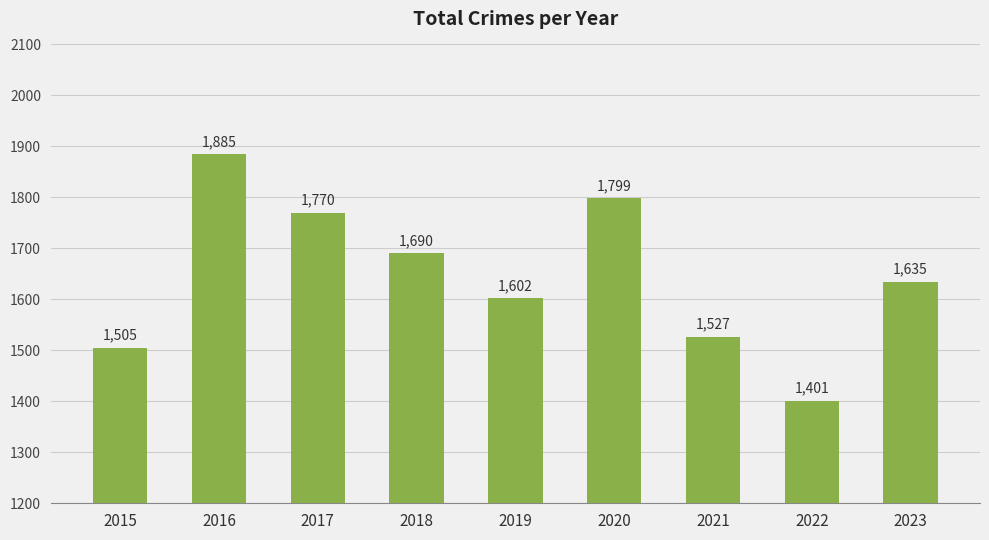

What is the difference between the second highest and second lowest values?

294